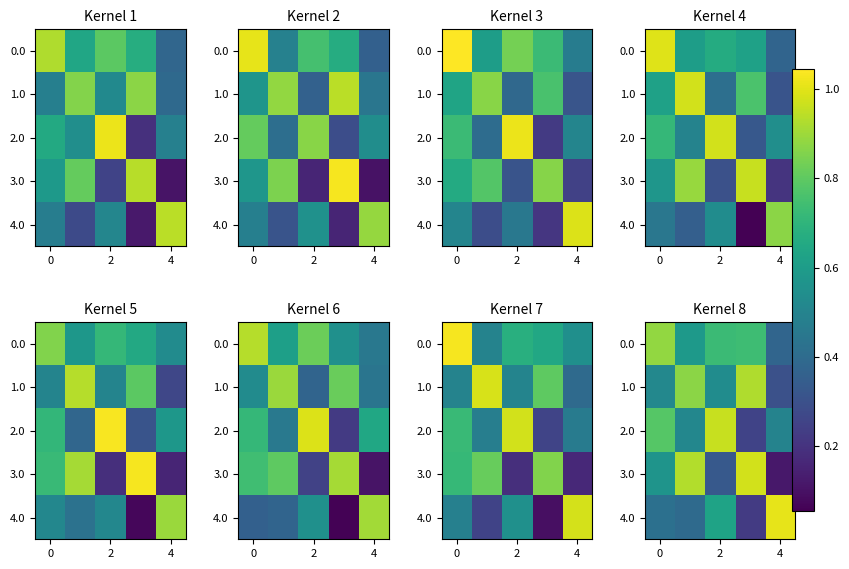

What is the approximate value of 1.0 at 0?

0.5